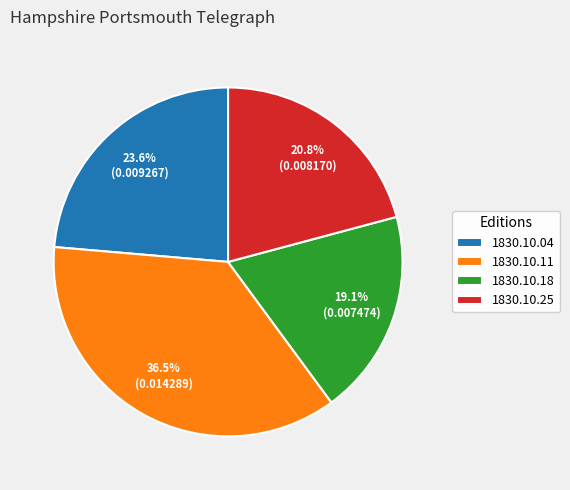

How many slices are in this pie chart?

4